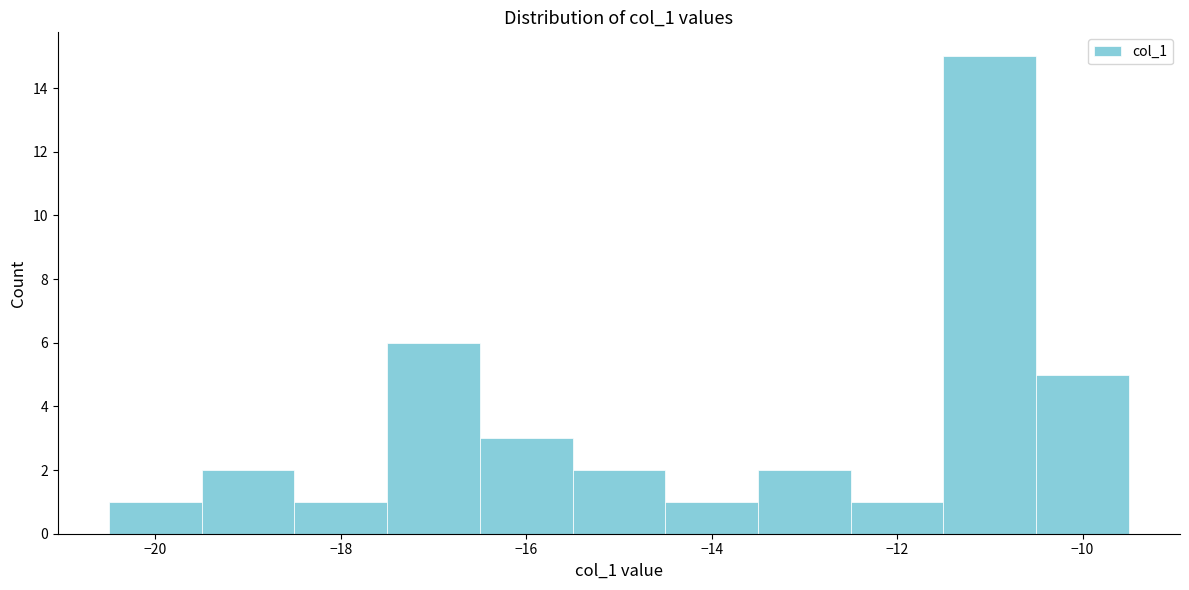

Reading left to right, list every bar in this chart as the range it spans on the x-axis followed by its height. Neither the bar edges nor the heights are printed on the chart, so give them approximately, as read against the axes.

-20.5 to -19.5: 1
-19.5 to -18.5: 2
-18.5 to -17.5: 1
-17.5 to -16.5: 6
-16.5 to -15.5: 3
-15.5 to -14.5: 2
-14.5 to -13.5: 1
-13.5 to -12.5: 2
-12.5 to -11.5: 1
-11.5 to -10.5: 15
-10.5 to -9.5: 5